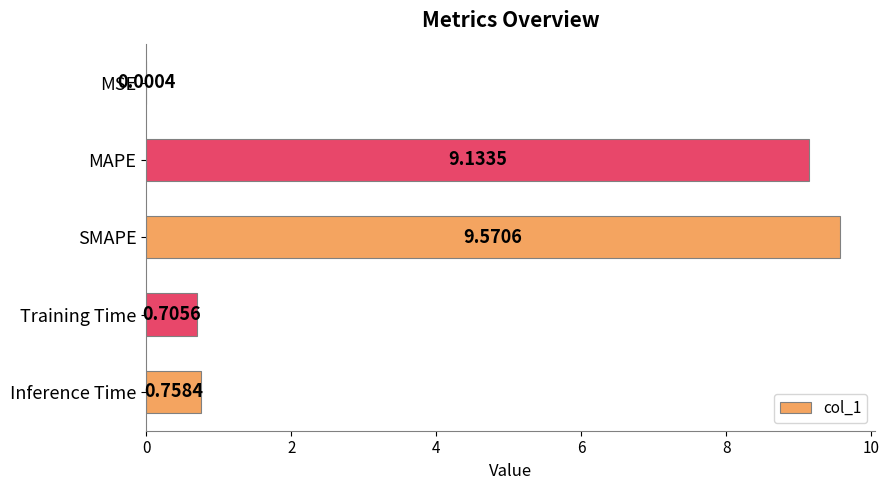

Which label corresponds to the largest value in the chart?

SMAPE